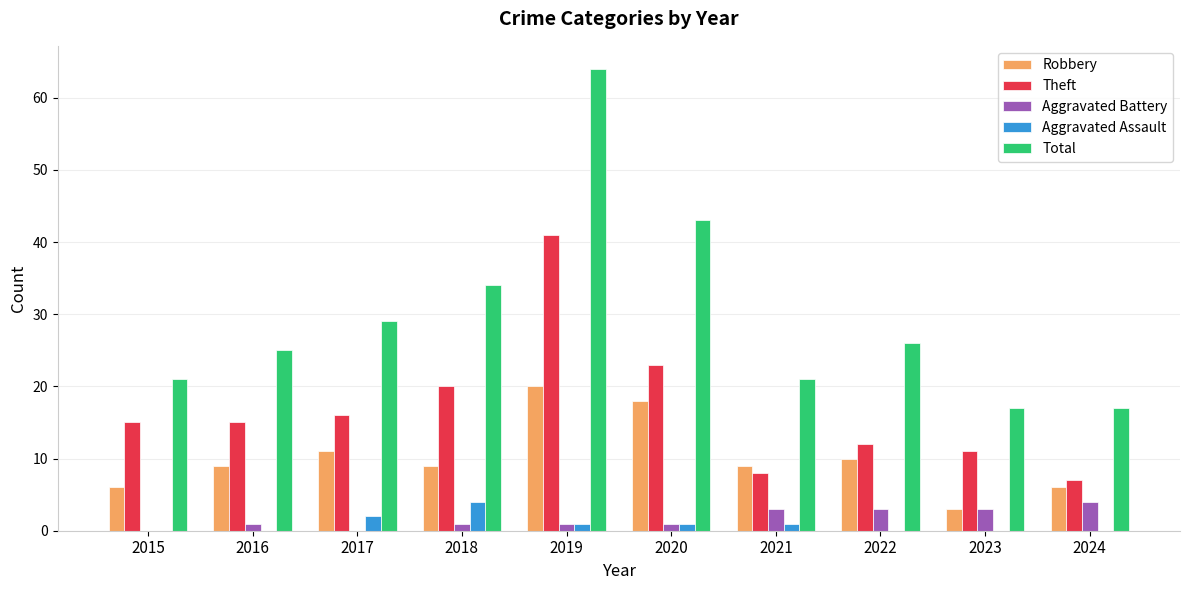

Where does the Aggravated Assault series first go above 1?

2017